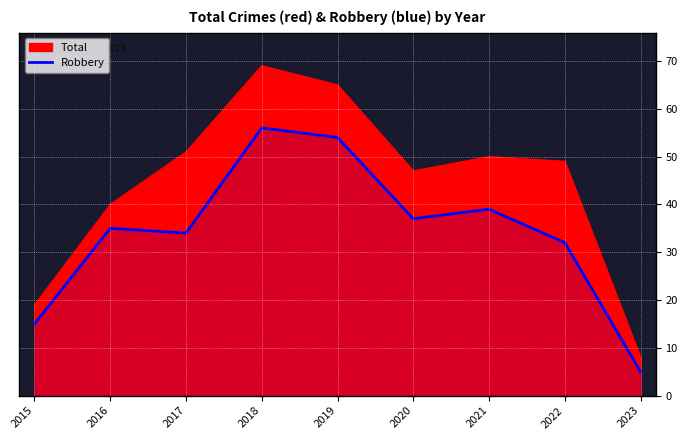

Which category has the lowest value across all series?

2023